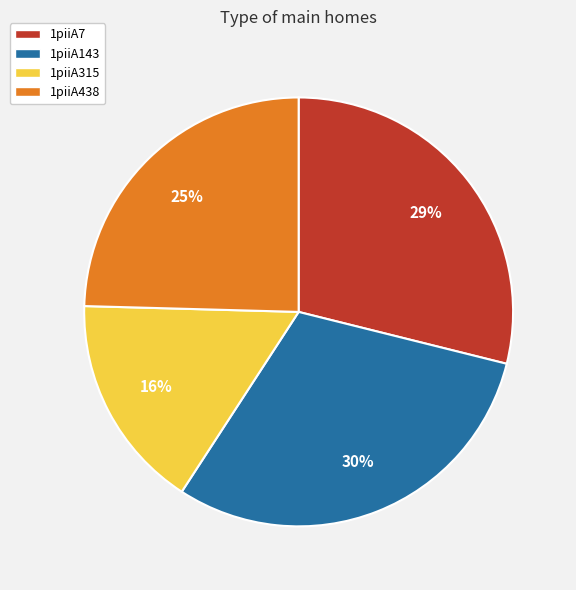

Is it true that 1piiA143 is 30% of the pie?

True